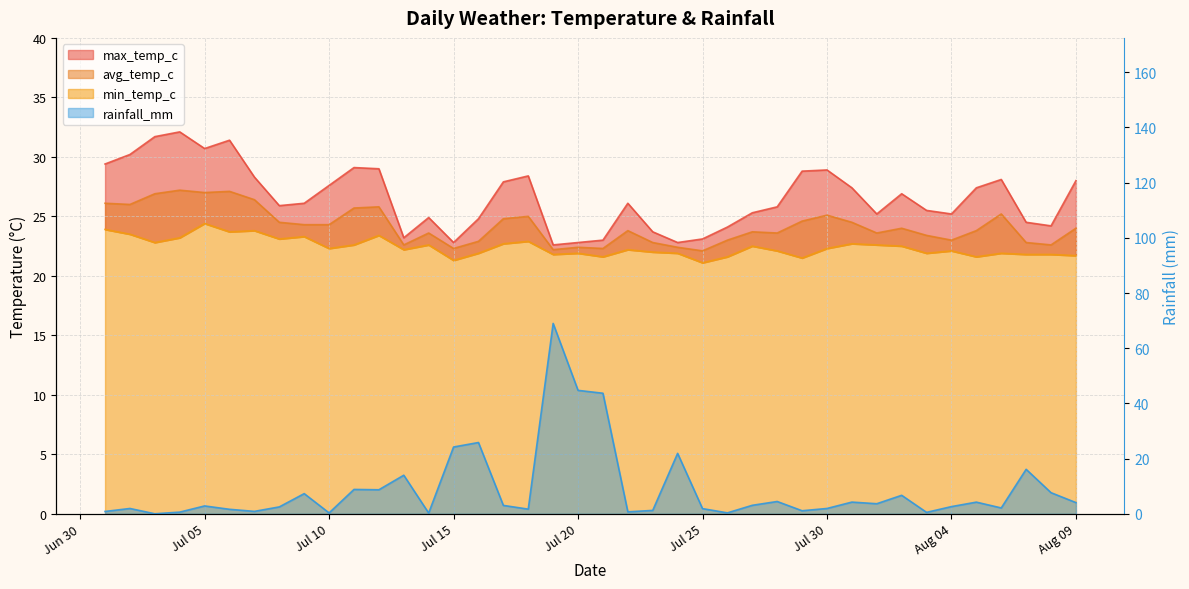

What is the value of the rainfall_mm point at the 26th from the left?

0.3